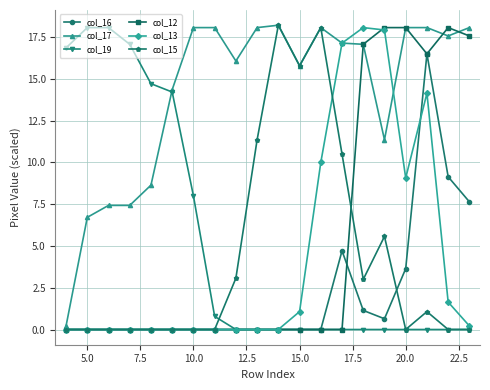

True or false: col_13 has more than 1 interior local peaks.

True